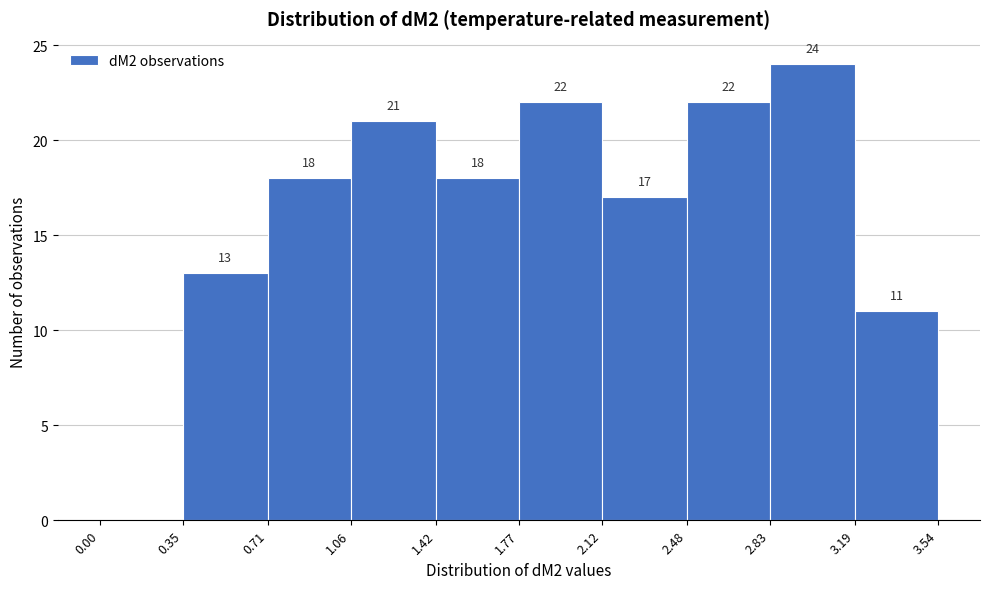

Over which range of the x-axis is the bar tallest?

2.83 to 3.19